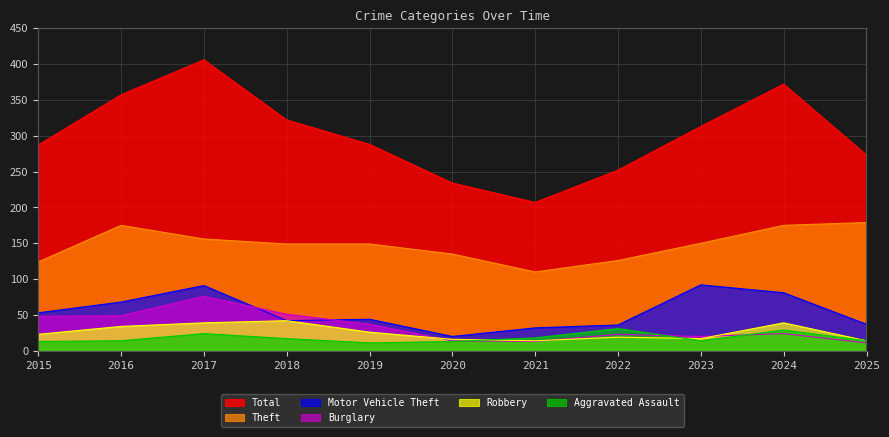

Does the chart have visible grid lines?

Yes